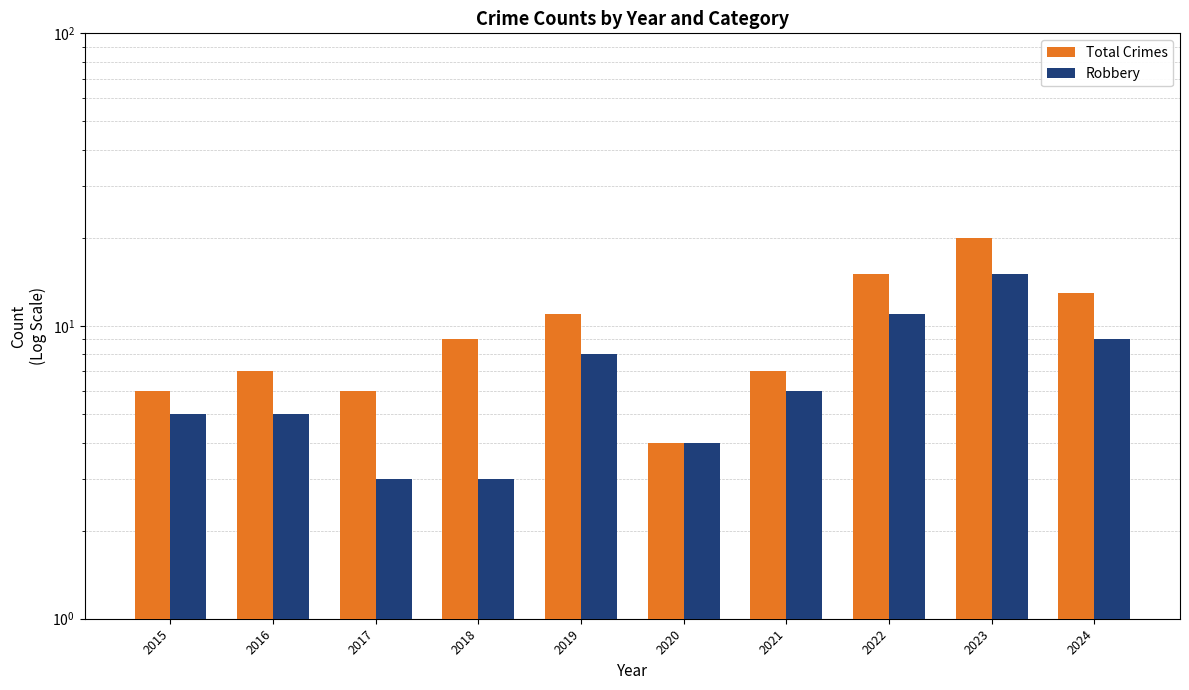

What is the smallest value displayed?

3